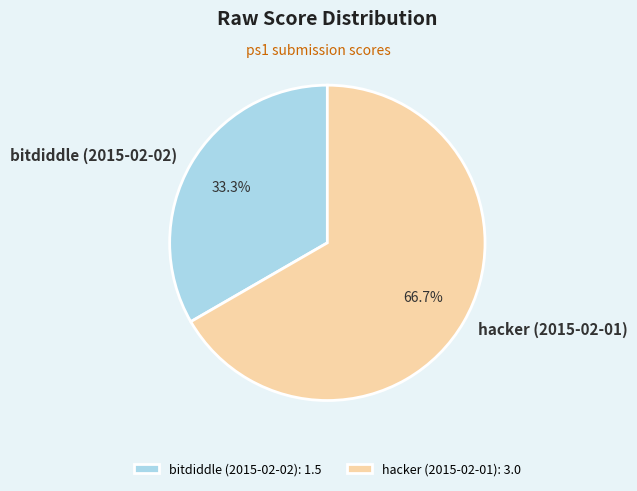

What is the total percentage of hacker (2015-02-01) and bitdiddle (2015-02-02)?

100.0%